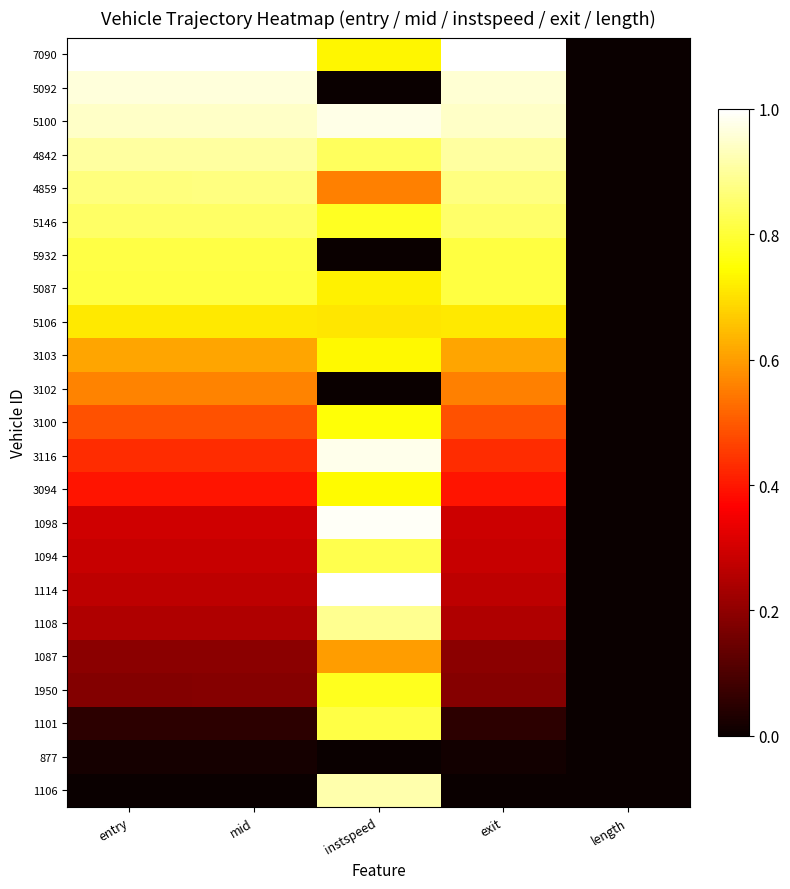

Reading left to right, list all the values displayed in this chart.

1106: entry=0.0	mid=0.0	instspeed=0.9	exit=0.0	length=0.0
877: entry=0.0	mid=0.0	instspeed=0.0	exit=0.0	length=0.0
1101: entry=0.1	mid=0.1	instspeed=0.8	exit=0.1	length=0.0
1950: entry=0.2	mid=0.2	instspeed=0.8	exit=0.2	length=0.0
1087: entry=0.2	mid=0.2	instspeed=0.6	exit=0.2	length=0.0
1108: entry=0.2	mid=0.2	instspeed=0.9	exit=0.2	length=0.0
1114: entry=0.3	mid=0.3	instspeed=1.0	exit=0.3	length=0.0
1094: entry=0.3	mid=0.3	instspeed=0.8	exit=0.3	length=0.0
1098: entry=0.3	mid=0.3	instspeed=1.0	exit=0.3	length=0.0
3094: entry=0.4	mid=0.4	instspeed=0.7	exit=0.4	length=0.0
3116: entry=0.4	mid=0.4	instspeed=1.0	exit=0.4	length=0.0
3100: entry=0.5	mid=0.5	instspeed=0.8	exit=0.5	length=0.0
3102: entry=0.6	mid=0.6	instspeed=0.0	exit=0.6	length=0.0
3103: entry=0.6	mid=0.6	instspeed=0.7	exit=0.6	length=0.0
5106: entry=0.7	mid=0.7	instspeed=0.7	exit=0.7	length=0.0
5087: entry=0.8	mid=0.8	instspeed=0.7	exit=0.8	length=0.0
5932: entry=0.8	mid=0.8	instspeed=0.0	exit=0.8	length=0.0
5146: entry=0.8	mid=0.8	instspeed=0.8	exit=0.8	length=0.0
4859: entry=0.9	mid=0.9	instspeed=0.6	exit=0.9	length=0.0
4842: entry=0.9	mid=0.9	instspeed=0.8	exit=0.9	length=0.0
5100: entry=0.9	mid=0.9	instspeed=1.0	exit=0.9	length=0.0
5092: entry=1.0	mid=1.0	instspeed=0.0	exit=1.0	length=0.0
7090: entry=1.0	mid=1.0	instspeed=0.7	exit=1.0	length=0.0